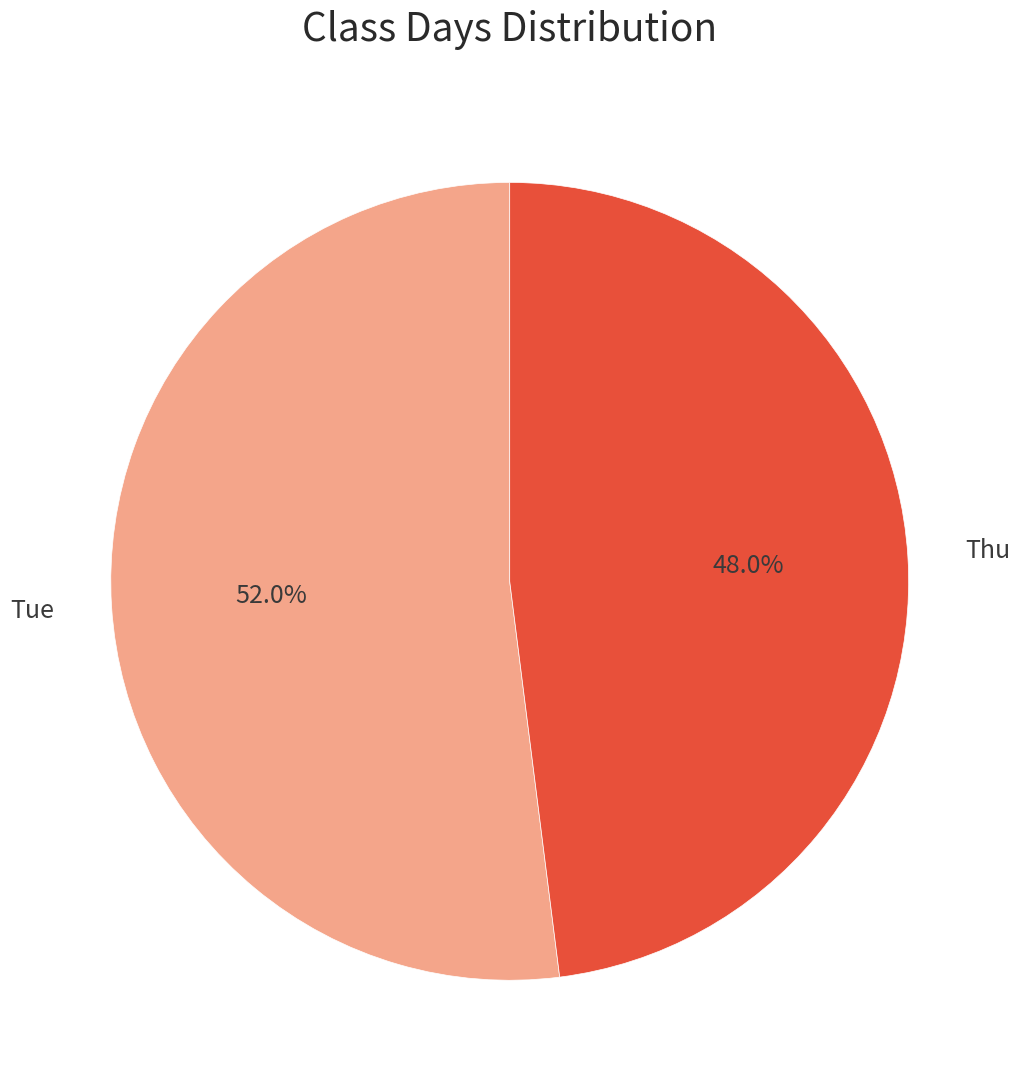

Is there any slice that represents more than half of the pie?

Yes